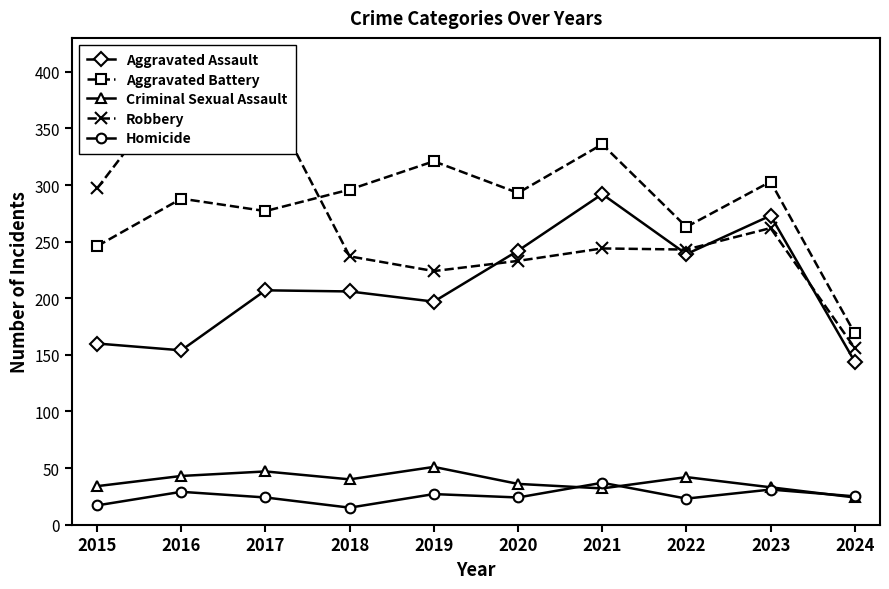

Which series changed the most between 2021 and 2023?

Aggravated Battery